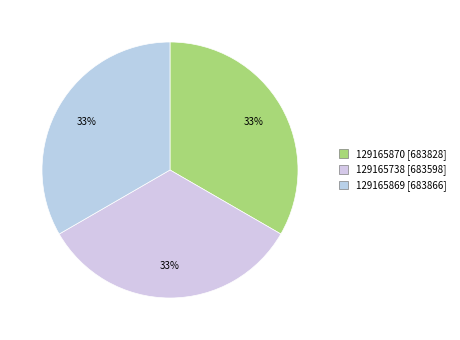

Approximately how many times larger is the value at 129165870 [683828] compared to 129165869 [683866]?

1.0